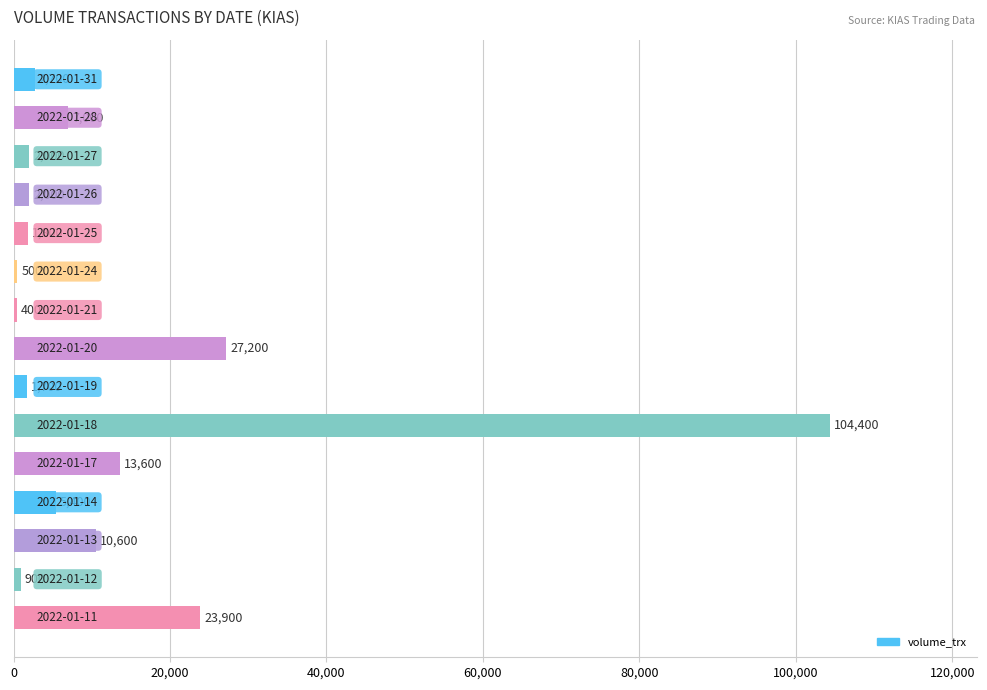

What is the minimum value shown in the chart?

400